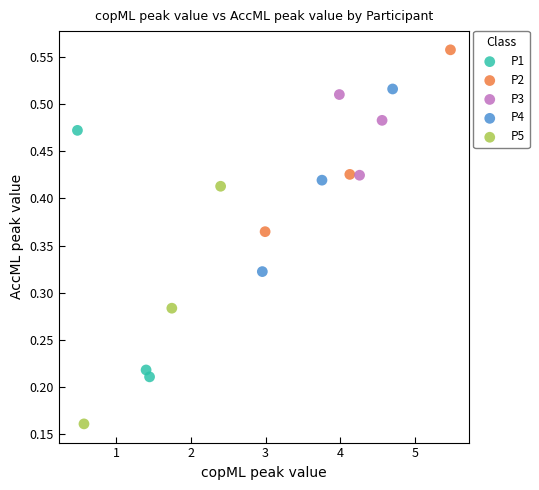

Which series reaches the maximum Y coordinate?

P2